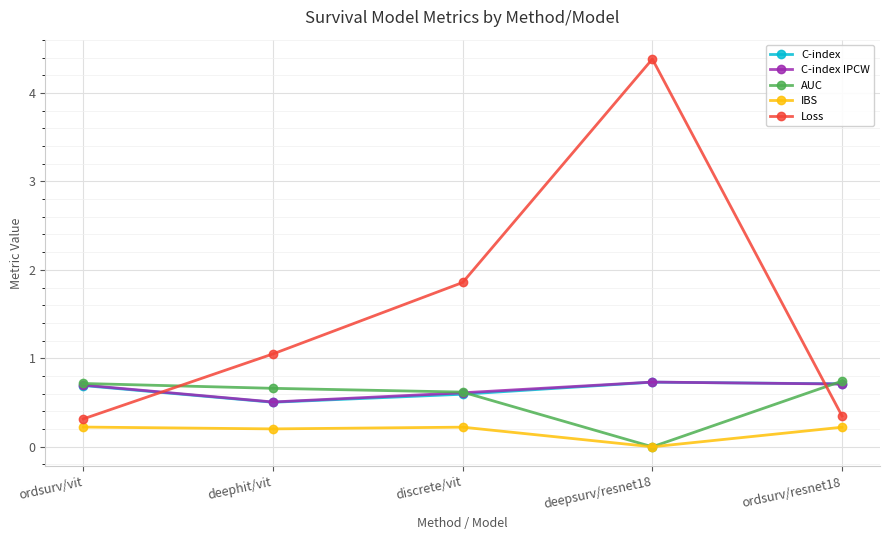

In C-index, how many points are lower than both neighbors (excluding endpoints)?

1